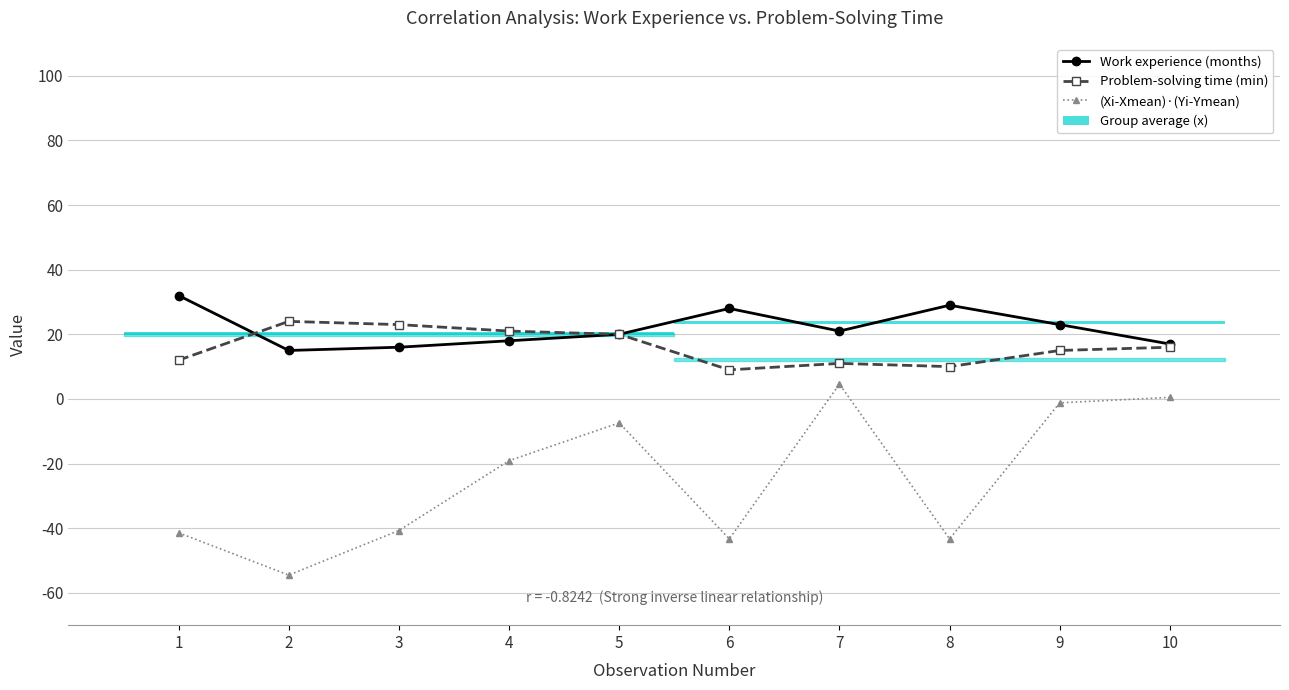

What is the minimum value for Work experience (months)?

15.0